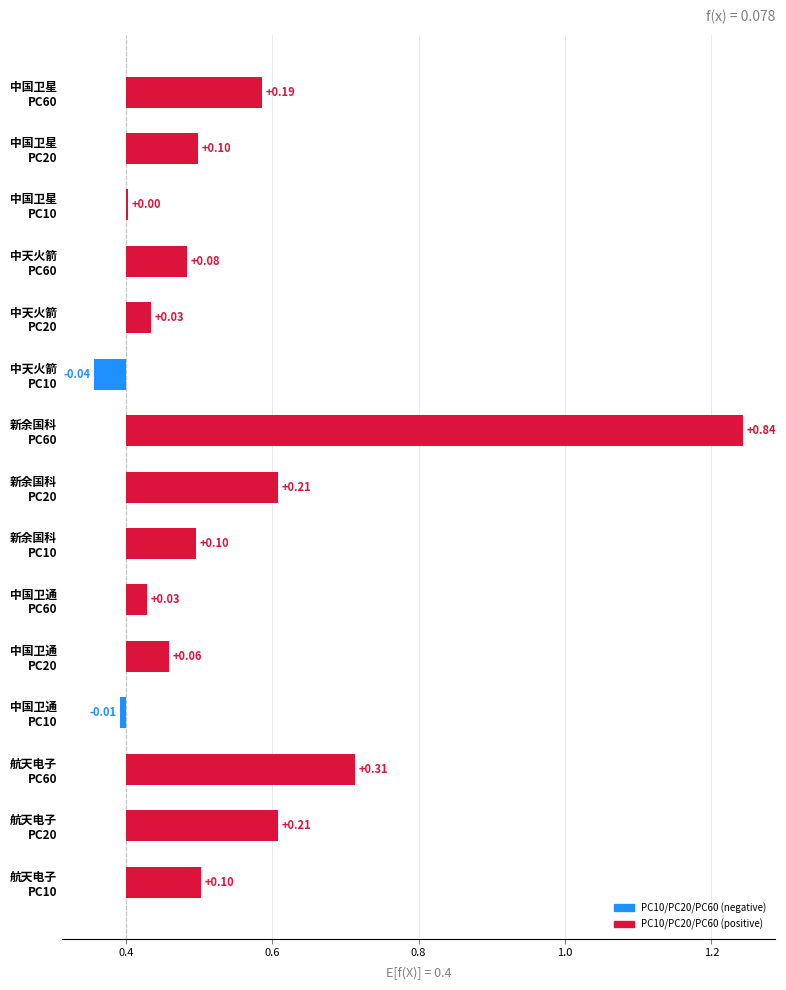

How many values in the PC10 series exceed 0?

3